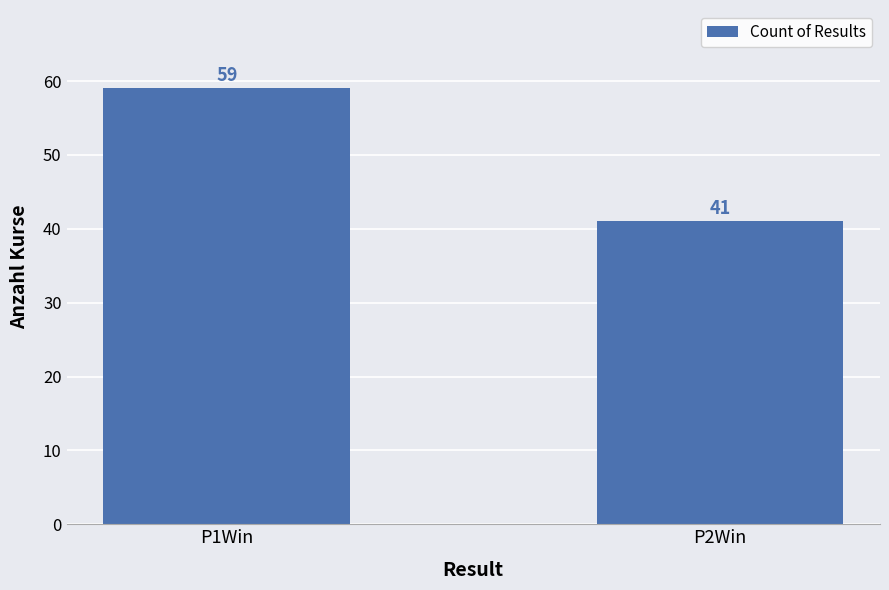

Rank the categories by value from highest to lowest.

P1Win, P2Win